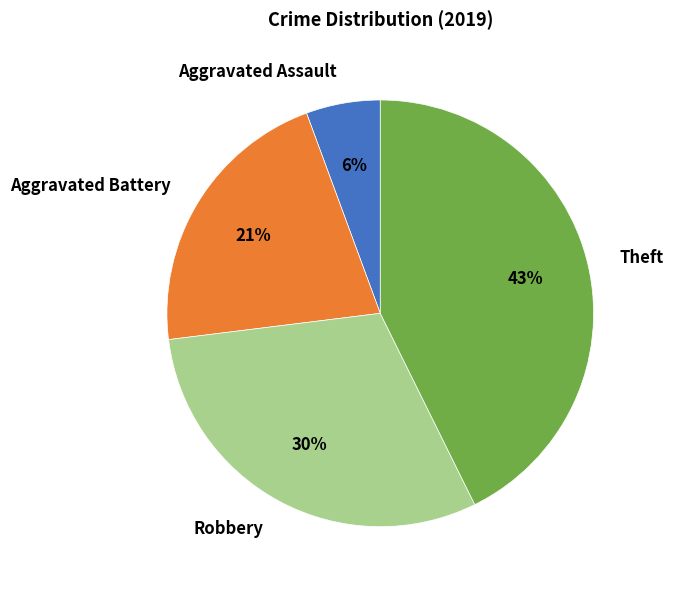

Is Theft the majority of the pie?

No